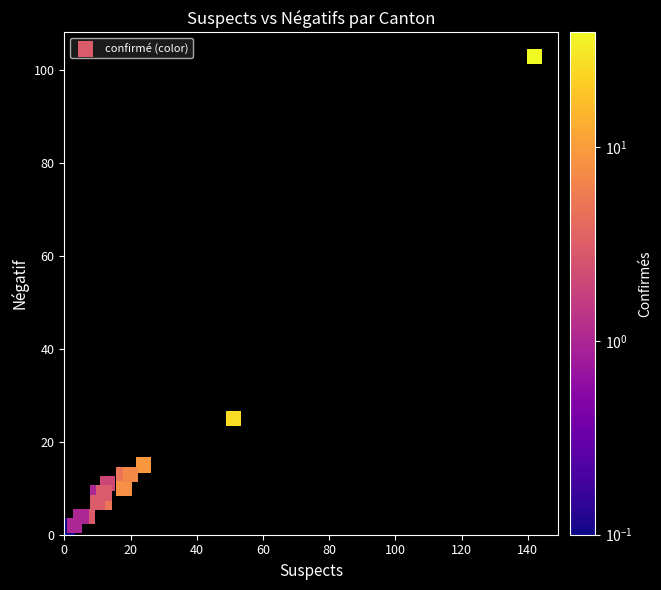

What Y value in the scatter plot is closest to 51?

25